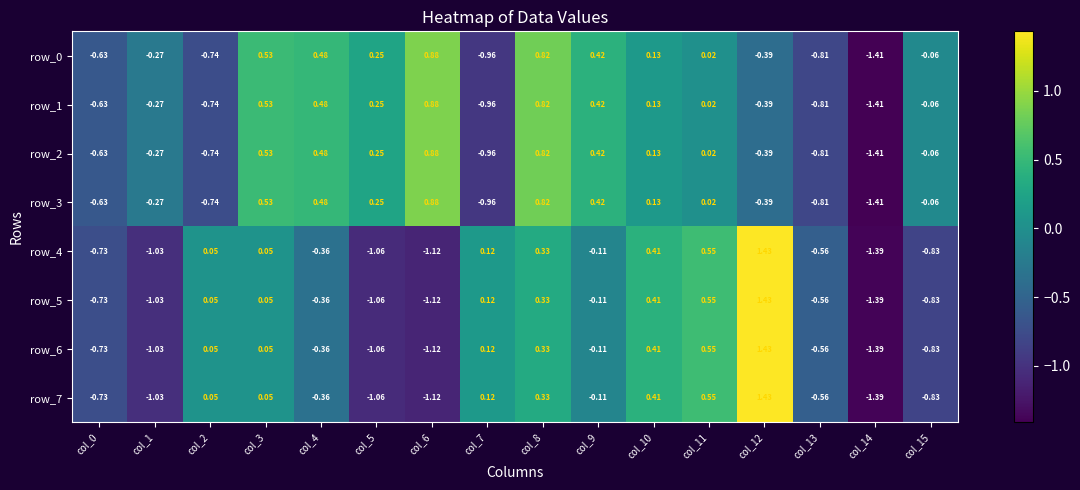

Is the value of row_3 at col_13 greater than the value of row_6 at col_0?

No